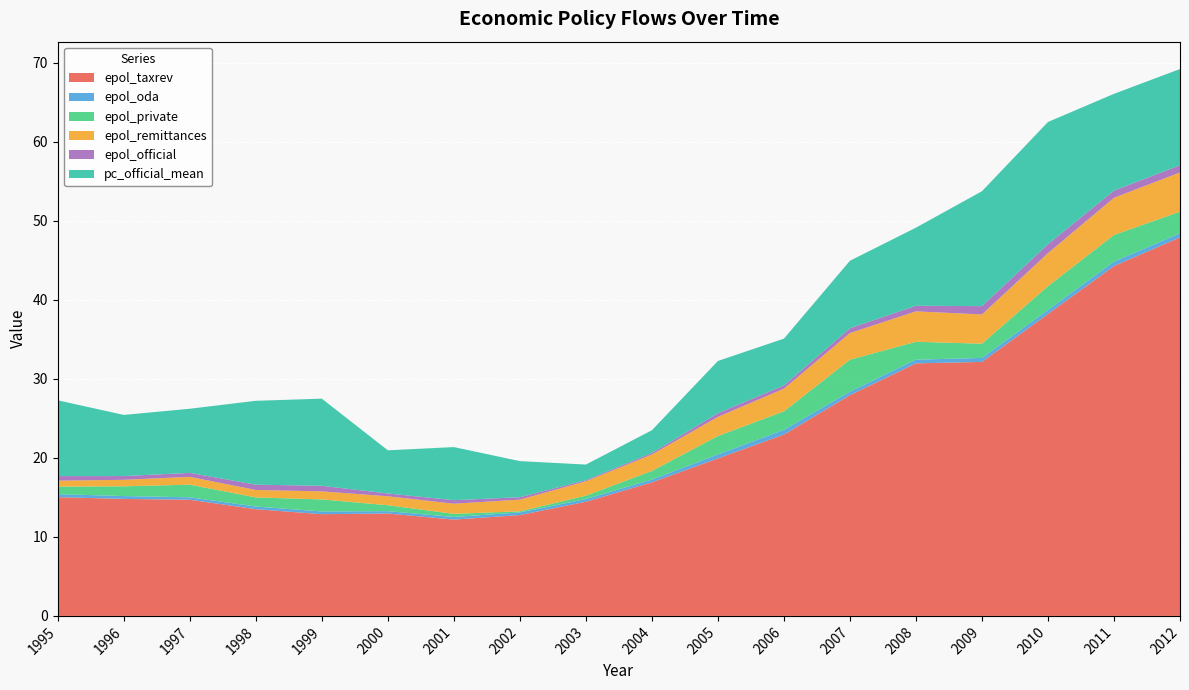

Reading left to right, extract all data points from this chart.

epol_taxrev: 15.0	14.8	14.7	13.5	12.9	13.0	12.2	12.8	14.4	16.9	19.9	22.9	27.9	32.0	32.1	38.2	44.3	47.9
epol_oda: 0.4	0.4	0.3	0.3	0.3	0.3	0.3	0.3	0.3	0.3	0.5	0.6	0.4	0.5	0.5	0.5	0.6	0.5
epol_private: 1.0	1.2	1.6	1.2	1.5	0.7	0.4	0.1	0.4	1.1	2.3	2.3	4.0	2.3	1.8	3.0	3.4	2.7
epol_remittances: 0.8	0.8	1.0	0.9	1.0	1.1	1.3	1.5	1.8	2.1	2.4	2.9	3.4	3.8	3.7	4.2	4.7	5.0
epol_official: 0.6	0.5	0.5	0.7	0.7	0.4	0.4	0.3	0.1	0.2	0.5	0.4	0.6	0.7	1.1	1.1	0.9	0.9
pc_official_mean: 9.6	7.7	8.1	10.6	11.0	5.5	6.7	4.6	2.0	2.9	6.6	5.9	8.5	9.9	14.5	15.5	12.2	12.2